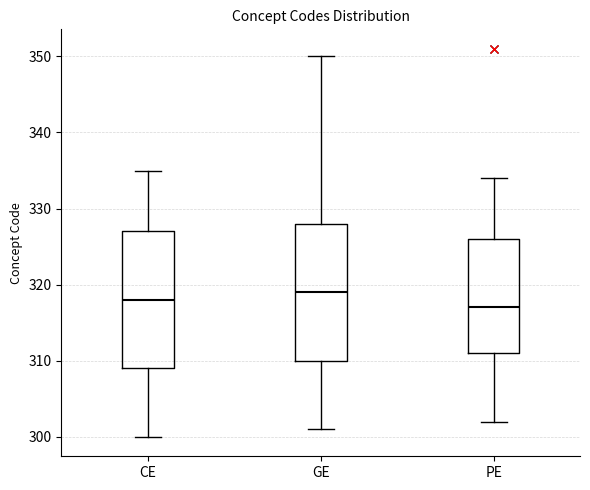

Which box has the lowest median line?

PE